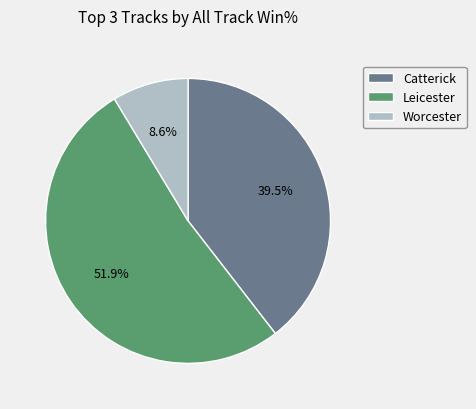

To the nearest percent, what is the difference between the largest and smallest slice percentages?

43%